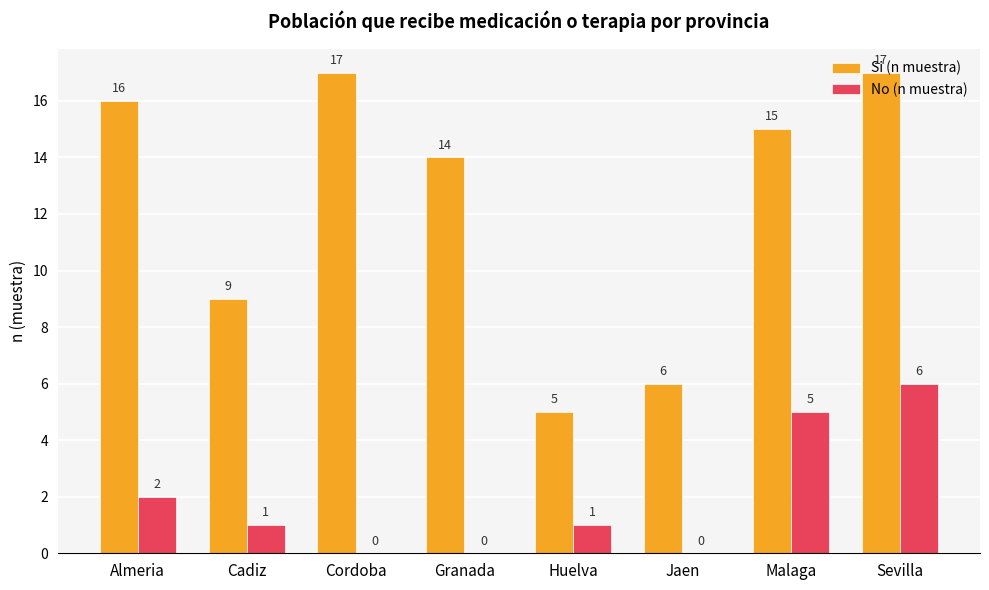

At which label does No (n muestra) first exceed 1?

Almeria